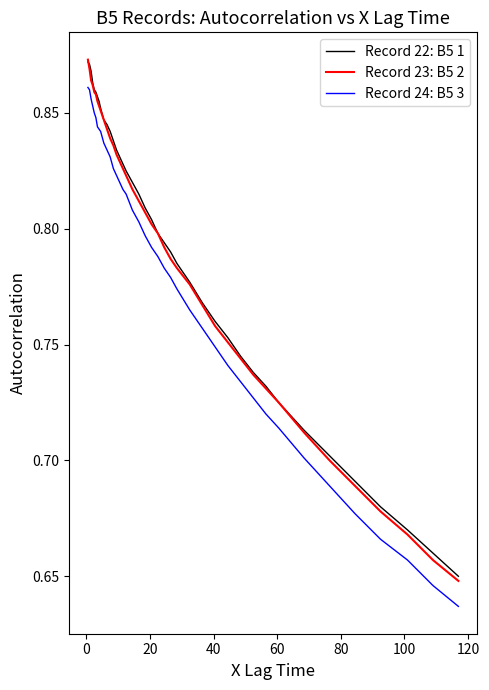

True or false: Record 24: B5 3 and Record 23: B5 2 cross at least once.

False